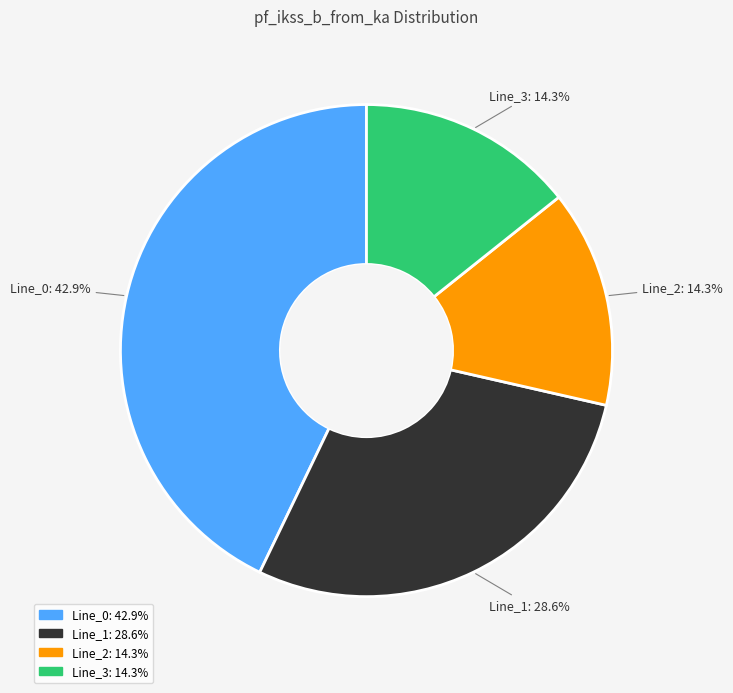

To the nearest percent, what percentage of the pie is Line_2?

14%